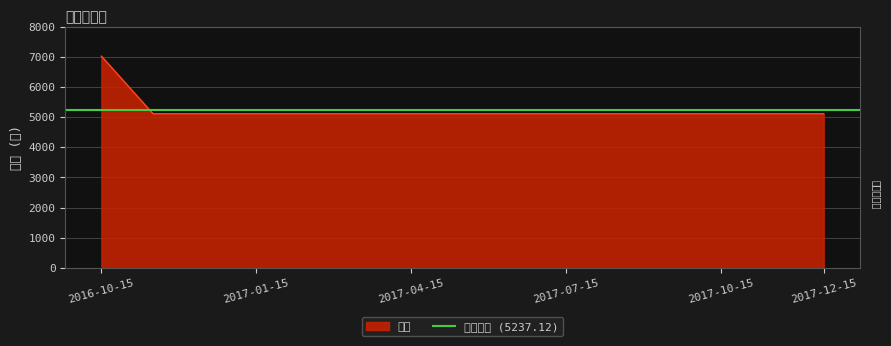

What is the sum of the values at 2017-12-15 and 2017-04-15?

10219.9